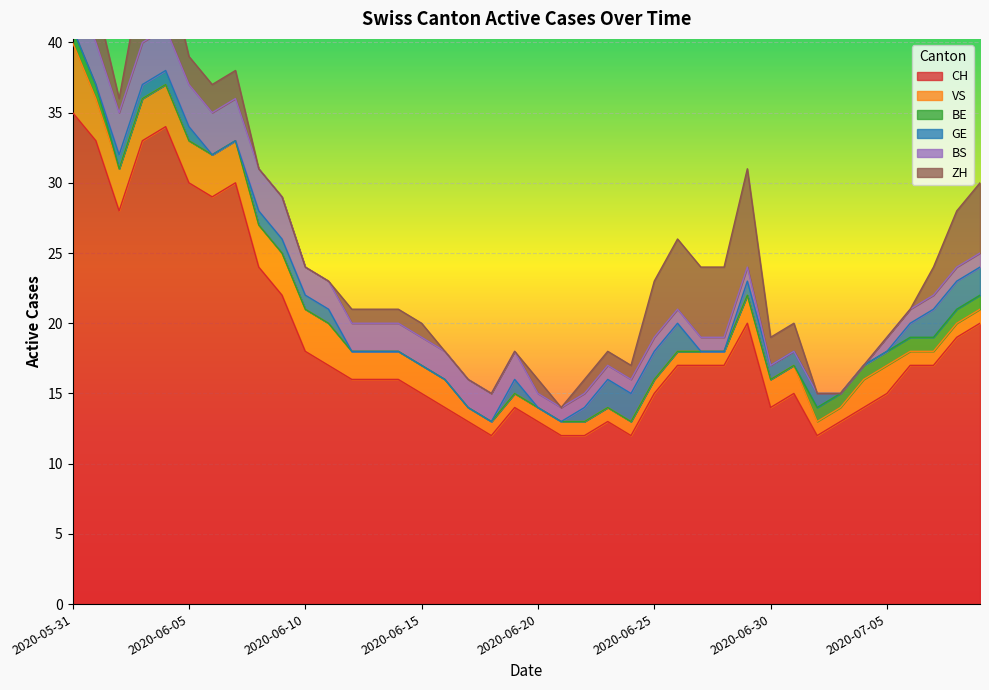

What is the maximum value for GE?

2